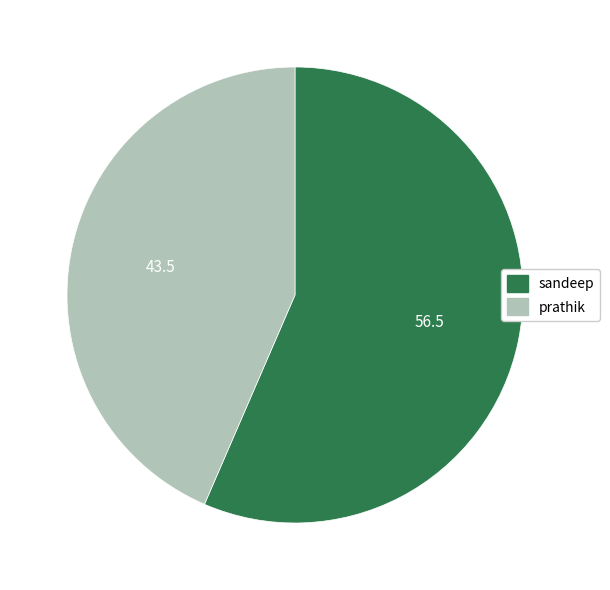

Which slice is the smallest?

prathik